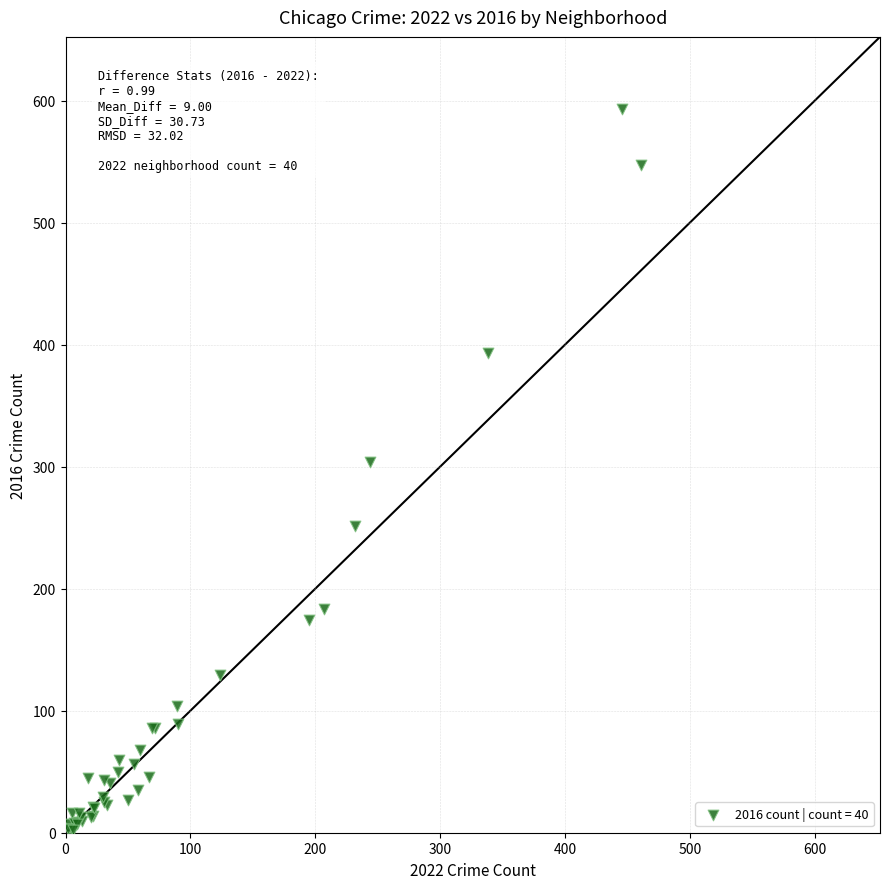

What Y value in the scatter plot is closest to 297?

304